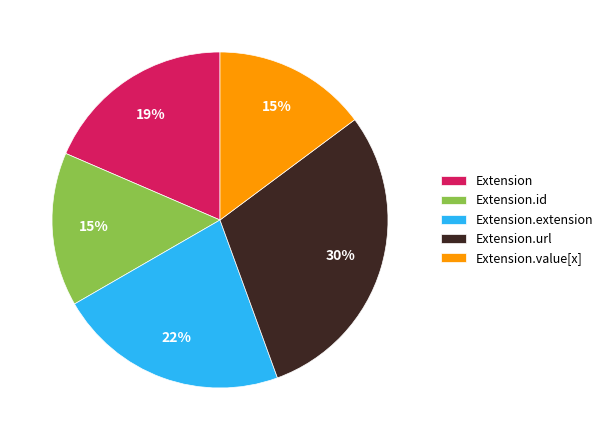

To the nearest percent, what is the average slice percentage?

20%